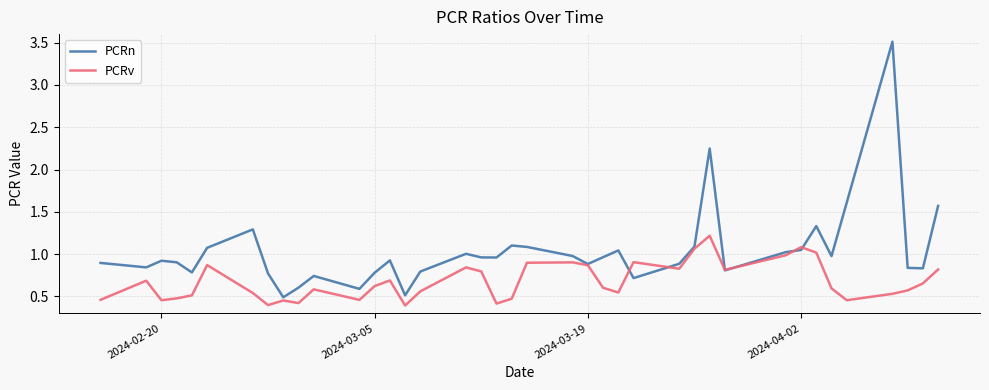

What is the maximum value for PCRv?

1.2